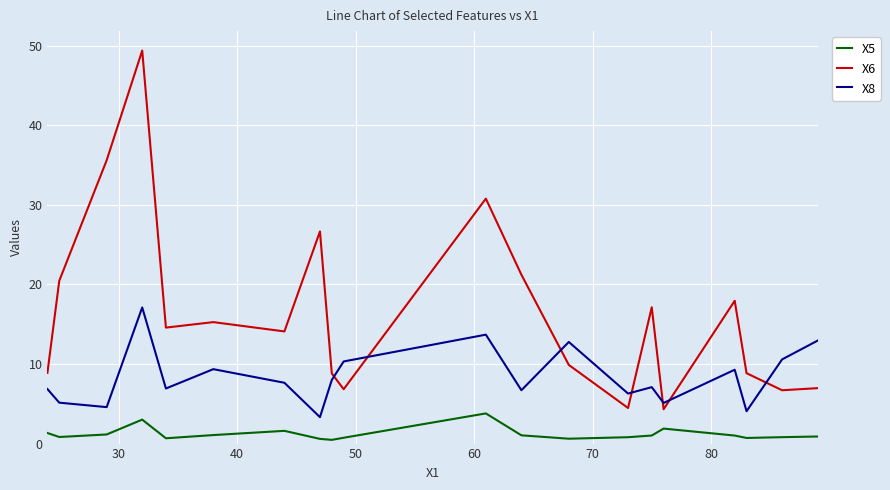

True or false: X8 and X6 cross at least once.

True